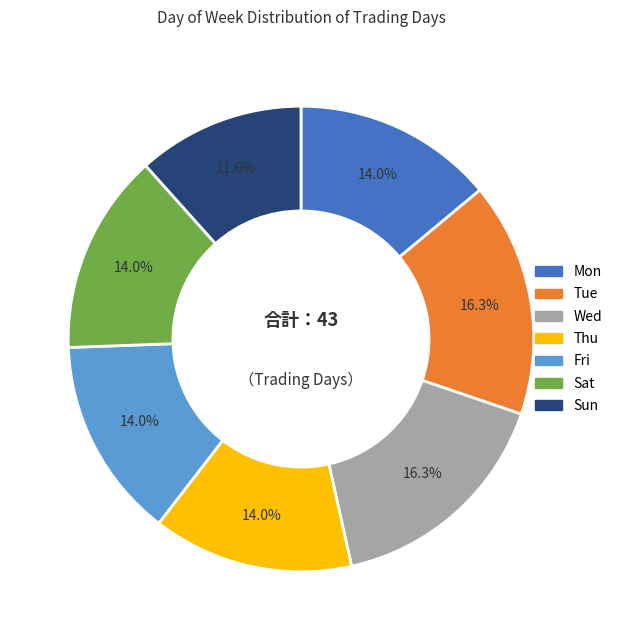

Approximately how many times larger is the value at Wed compared to Mon?

1.2